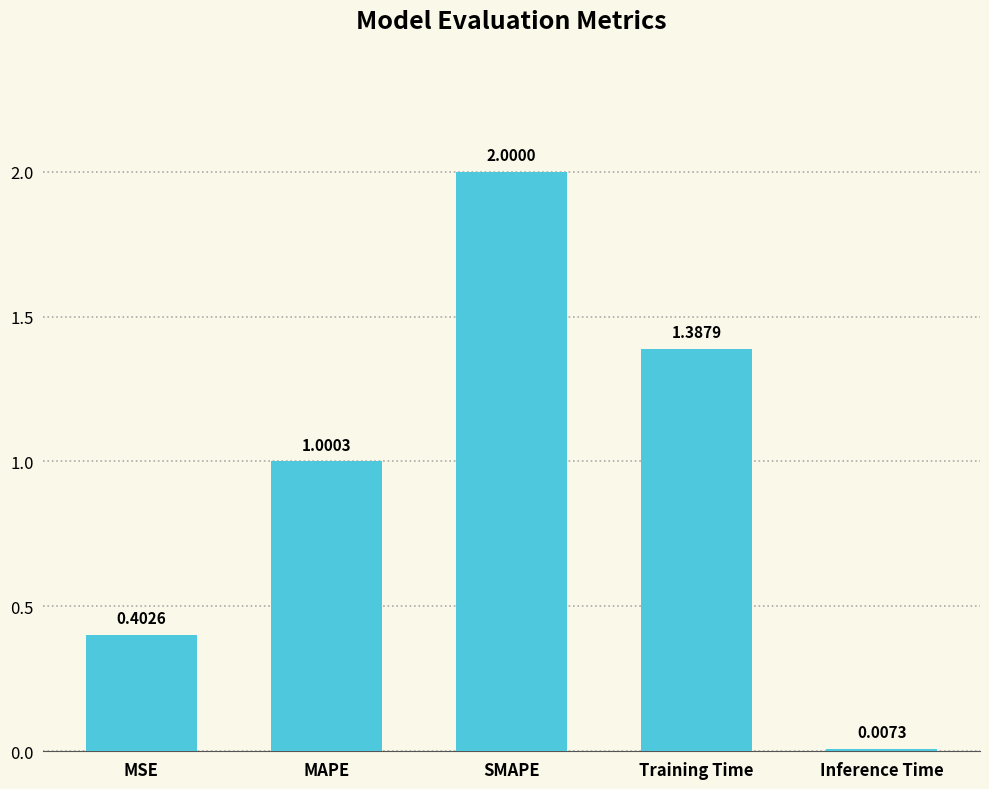

Are the bars horizontal?

No